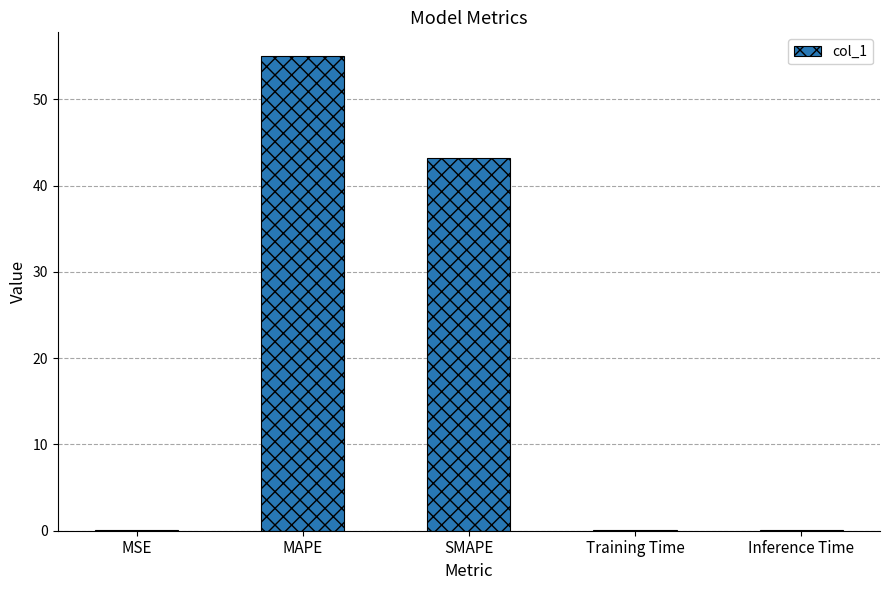

Where is the data nearest to the value 27?

SMAPE